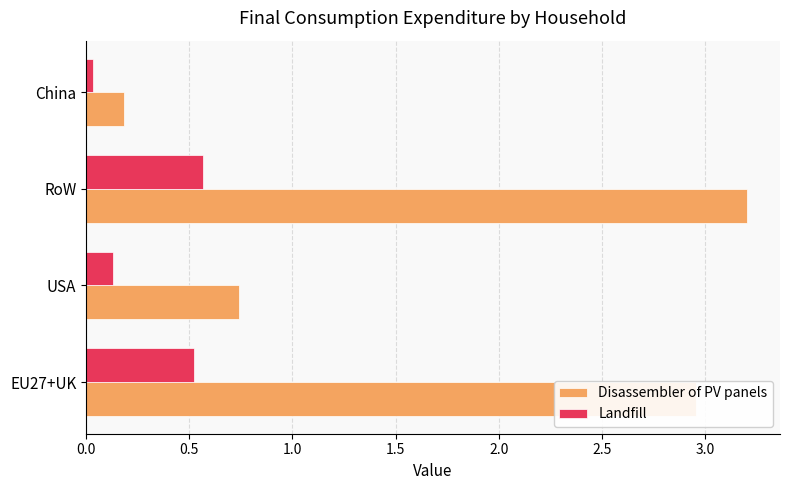

Read the Landfill value at EU27+UK.

0.5